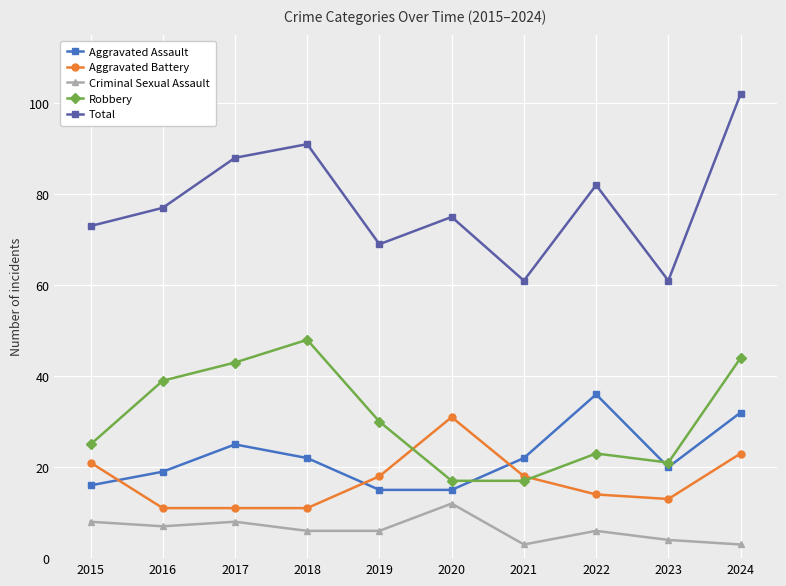

What is the highest value of the Criminal Sexual Assault series?

12